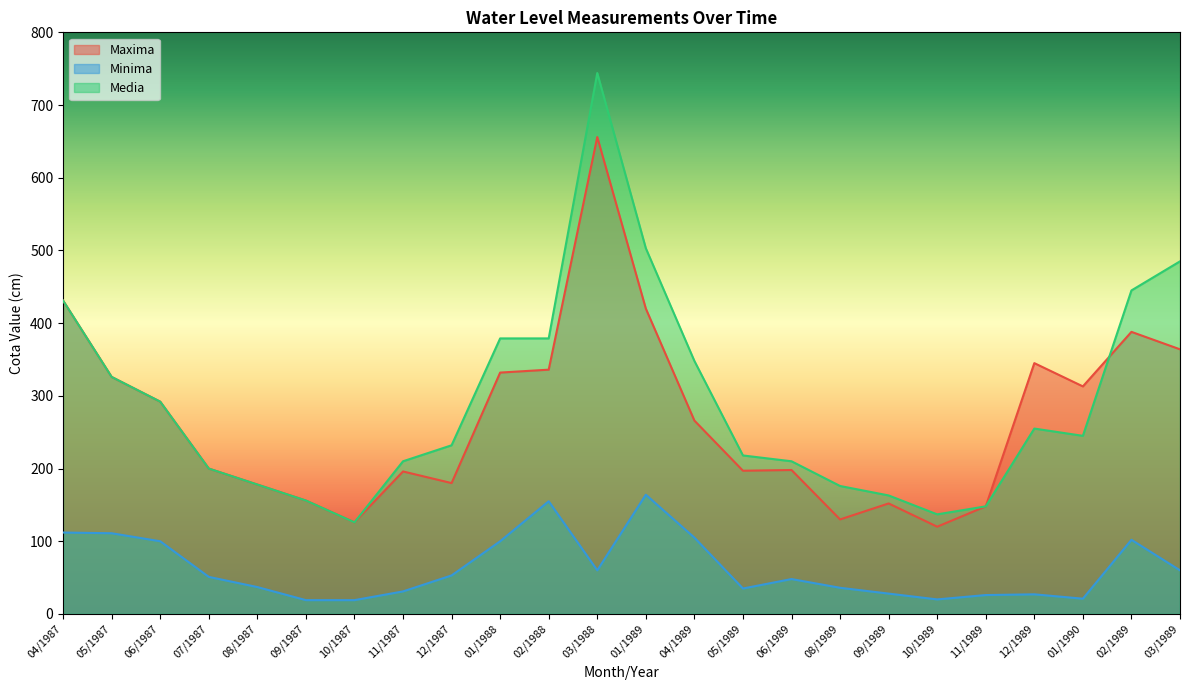

At which category does the chart reach its minimum across all series?

09/1987